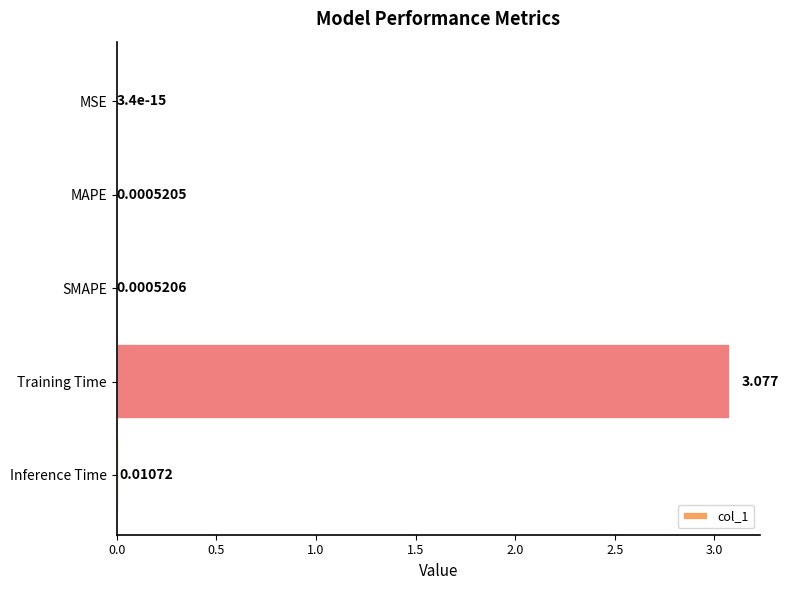

At which category does the chart reach its peak across all series?

Training Time